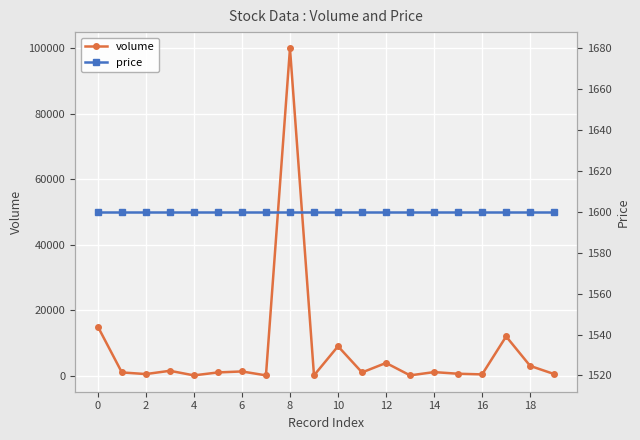

The volume series shows 21257 at 0. True or false?

False